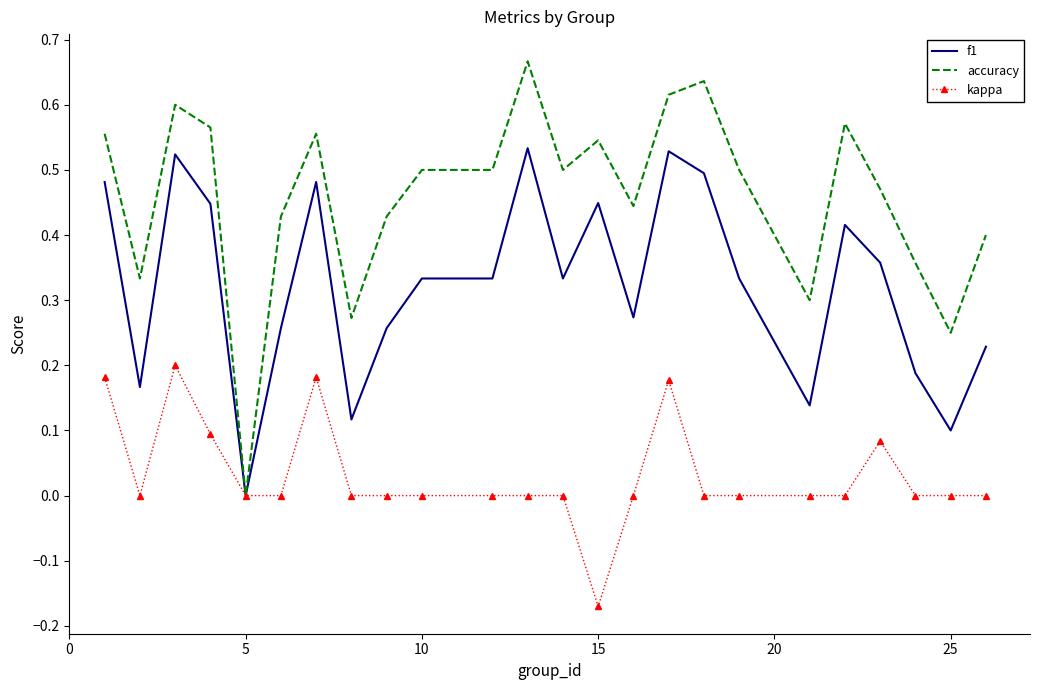

List the series in order of their peak value, highest first.

accuracy, f1, kappa